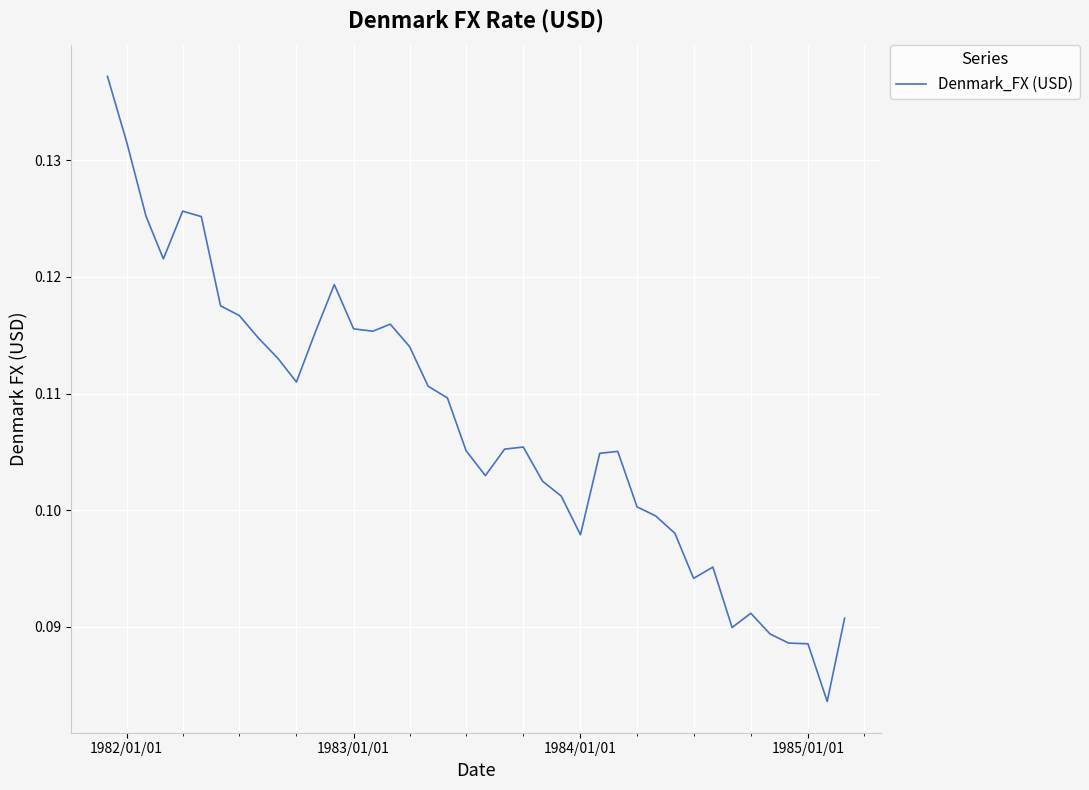

Is this an area chart (filled region under the line)?

No